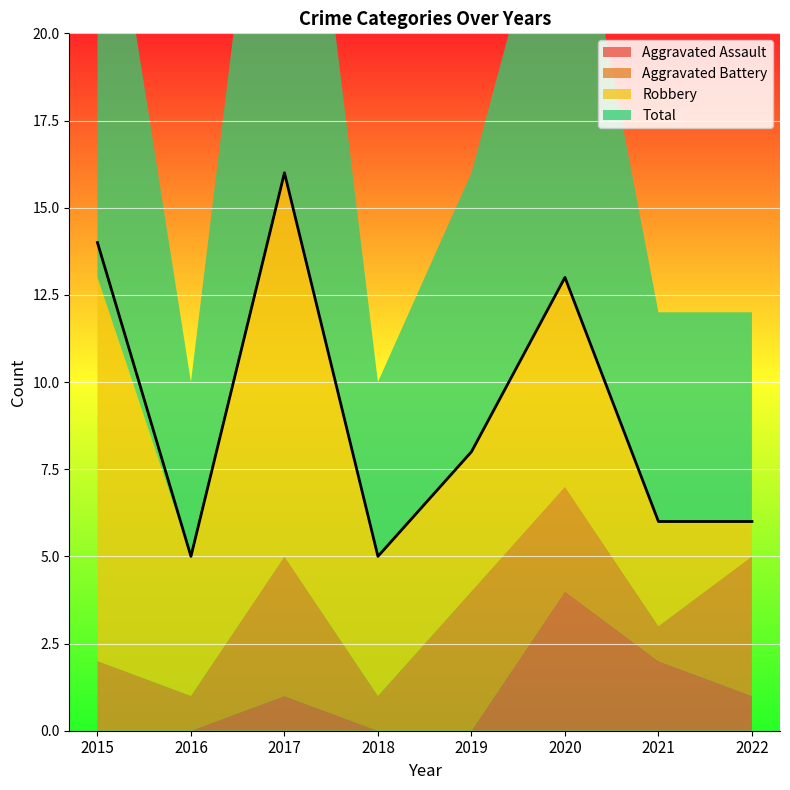

Reading left to right, transcribe all the data shown in this chart.

Aggravated Assault: 0	0	1	0	0	4	2	1
Aggravated Battery: 2	1	4	1	4	3	1	4
Robbery: 11	4	11	4	4	6	3	1
Total: 14	5	16	5	8	13	6	6